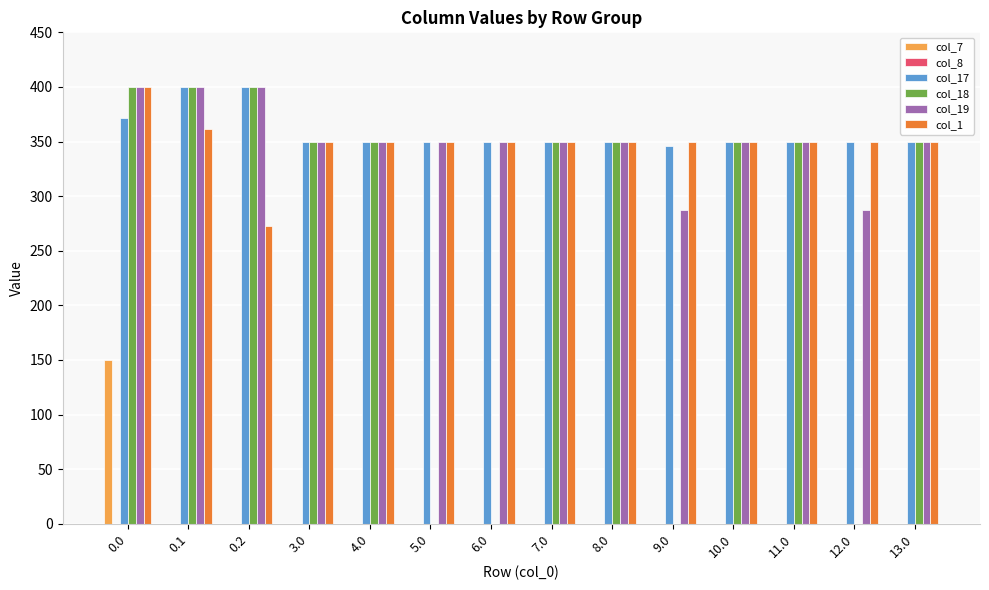

What is the total value across all series at 8.0?

1400.0